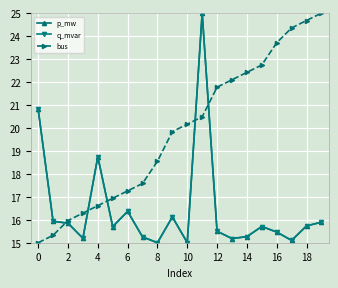

Is this an area chart (filled region under the line)?

No